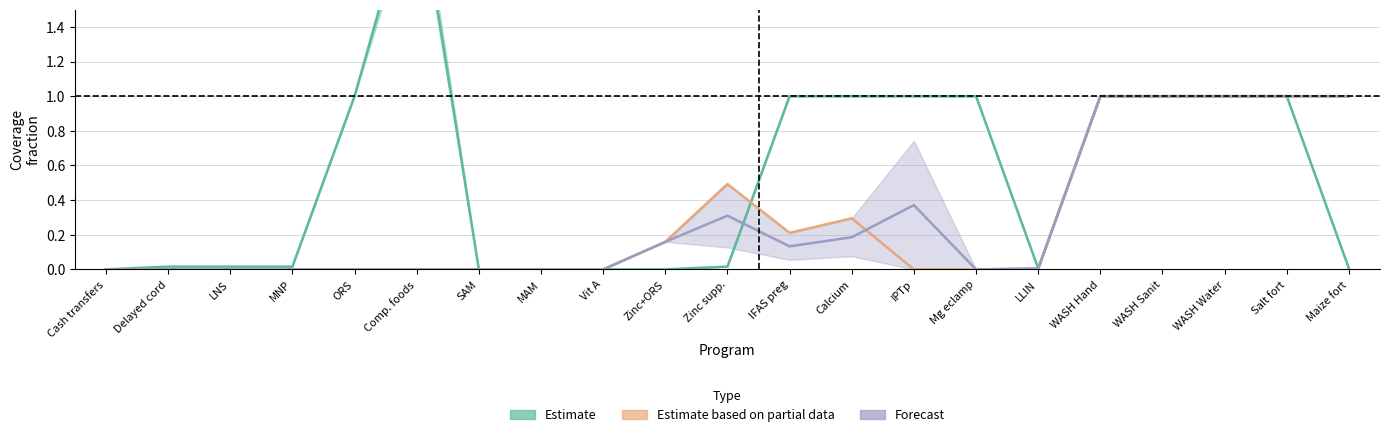

Is it true that Forecast equals 1.0 at WASH Sanit?

True